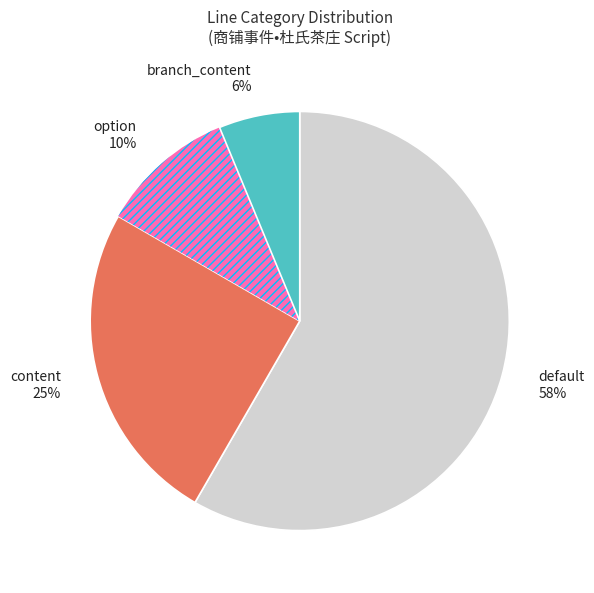

Combined, do content and branch_content account for over 50%?

No